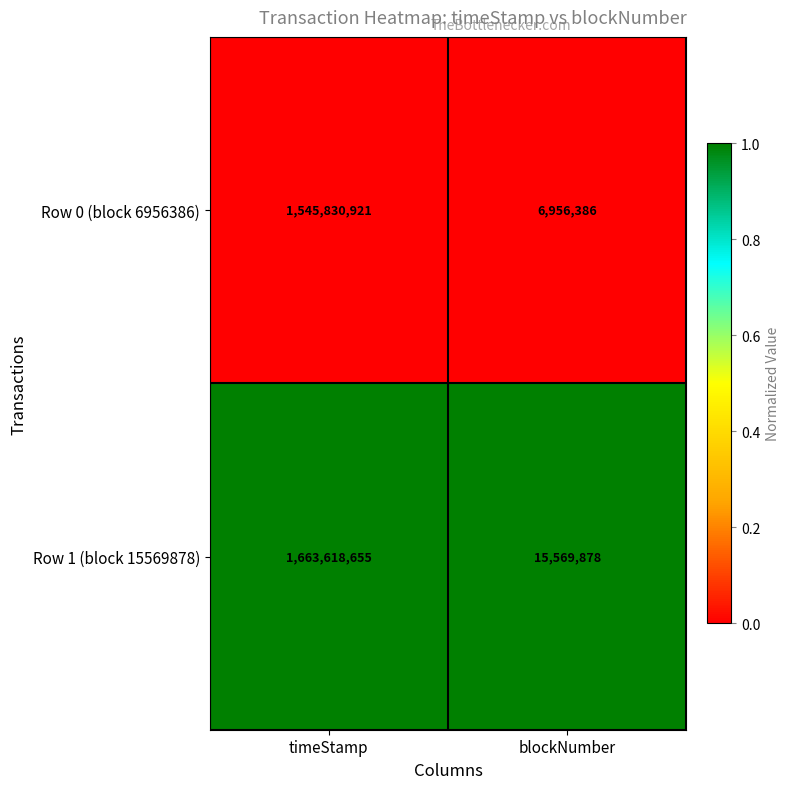

Reading right to left, transcribe all the data shown in this chart.

Row 0 (block 6956386): blockNumber=6956386	timeStamp=1545830921
Row 1 (block 15569878): blockNumber=15569878	timeStamp=1663618655